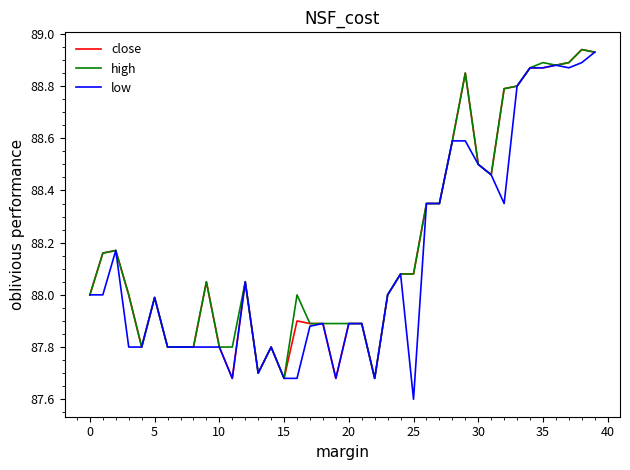

What is the smallest value displayed?

87.6